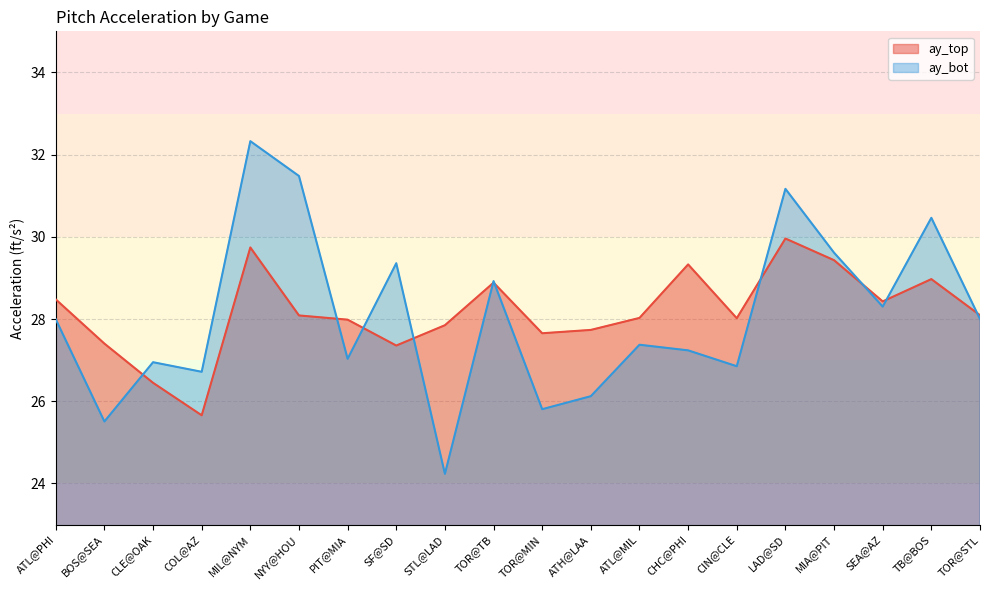

Reading left to right, extract all data points from this chart.

ay_top: 28.5	27.4	26.4	25.7	29.7	28.1	28.0	27.4	27.8	28.9	27.7	27.7	28.0	29.3	28.0	30.0	29.4	28.4	29.0	28.1
ay_bot: 28.0	25.5	27.0	26.7	32.3	31.5	27.0	29.4	24.2	28.9	25.8	26.1	27.4	27.2	26.9	31.2	29.6	28.3	30.5	28.0